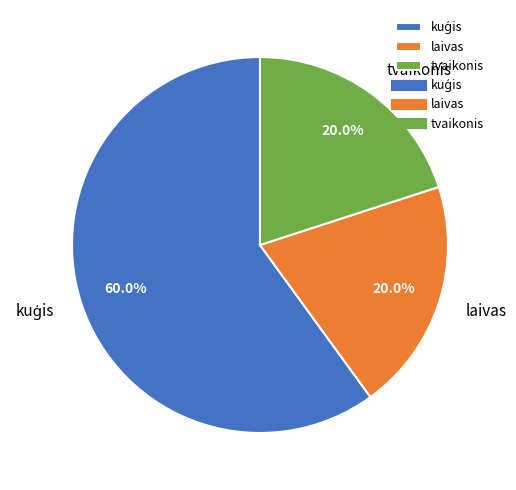

How many segments does this pie chart have?

3